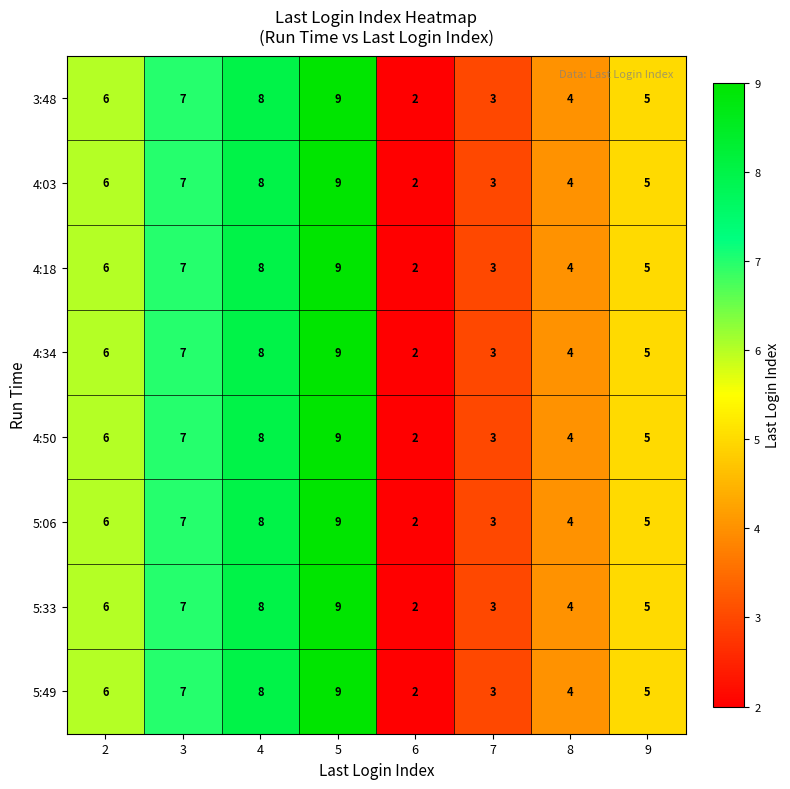

How many 4:03 values are between 4 and 8?

5